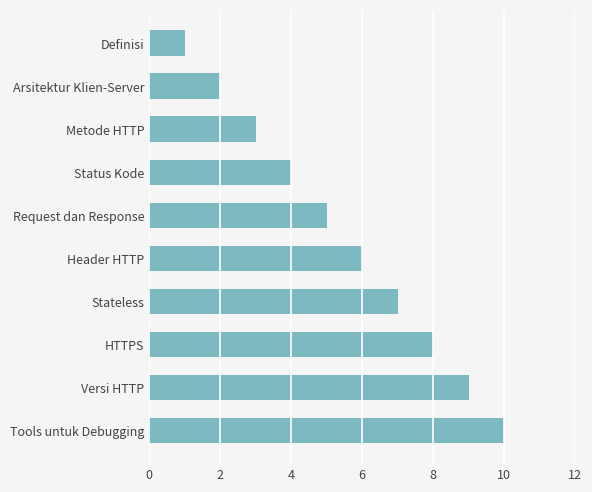

What is the label of the 8th bar from the bottom?

Metode HTTP